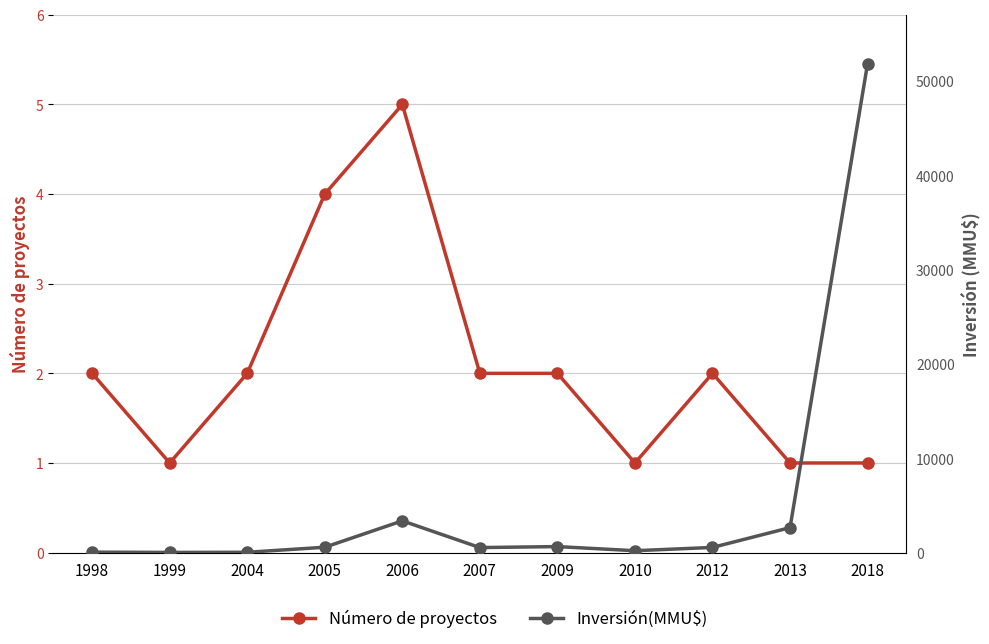

Where is Inversión(MMU$) nearest to the value 25940?

2006